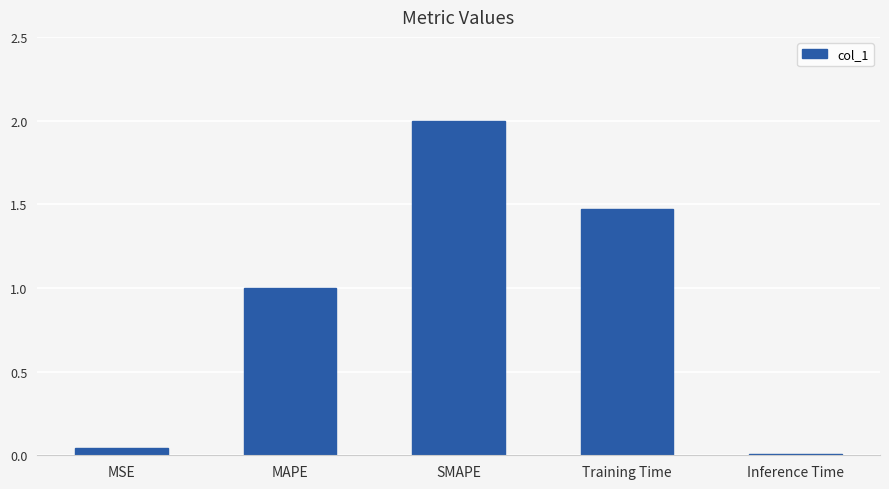

What is the difference between the second highest and second lowest values?

1.4